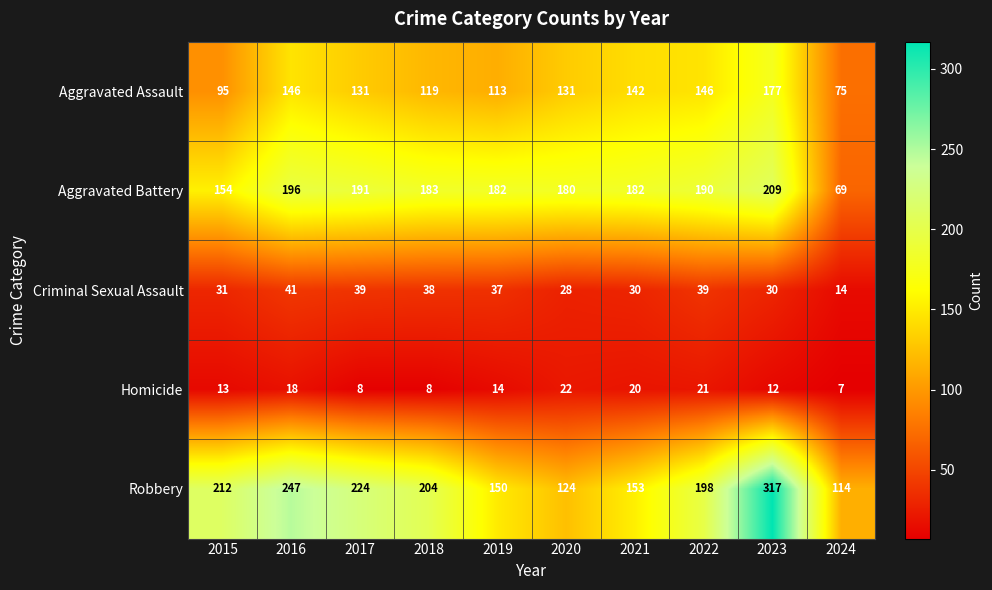

At 2021, list the series in order from largest to smallest.

Aggravated Battery, Robbery, Aggravated Assault, Criminal Sexual Assault, Homicide